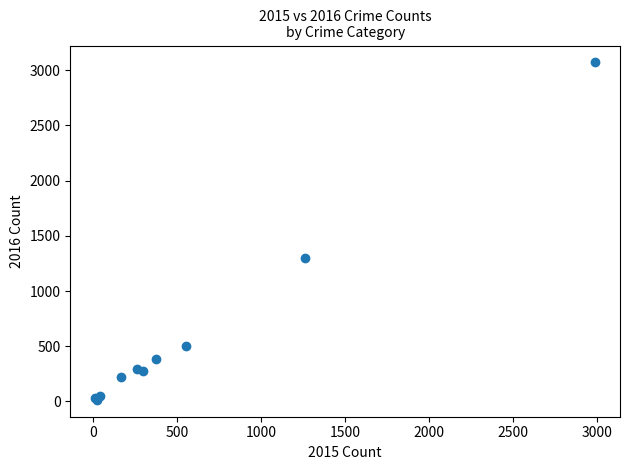

What Y value in the scatter plot is closest to 1542?

1297